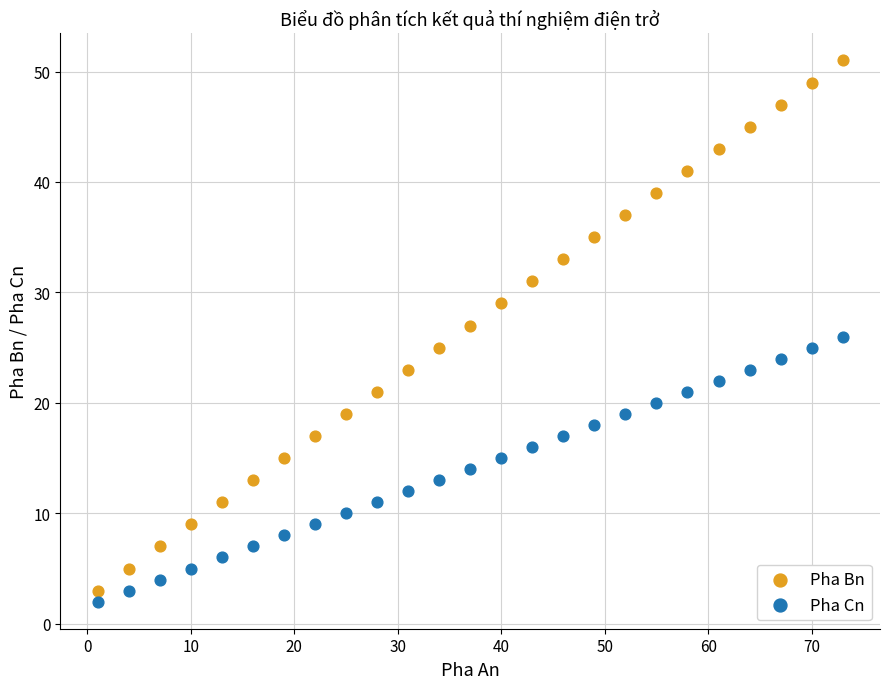

Which series reaches the maximum Y coordinate?

Pha Bn